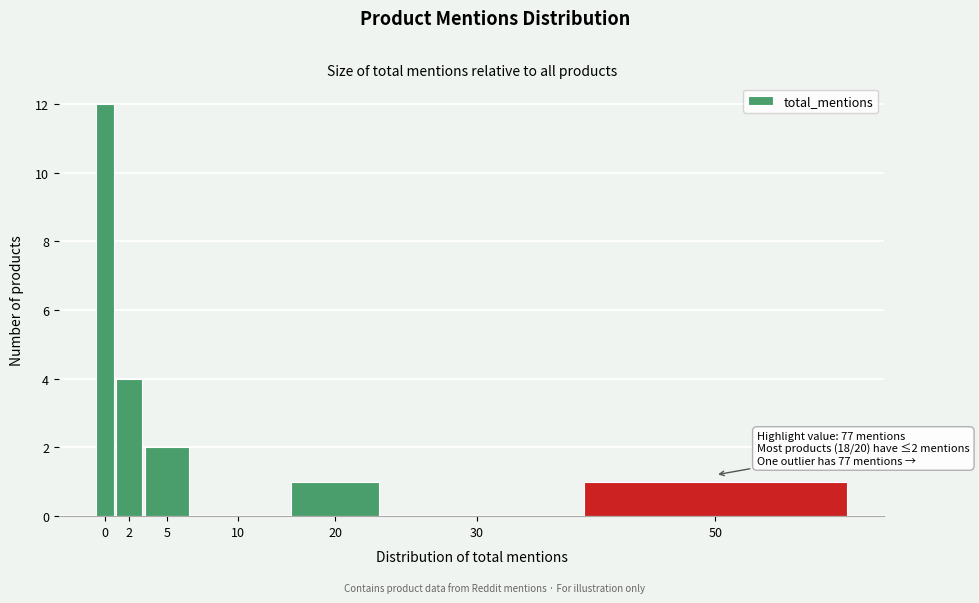

What is the greatest value displayed?

12